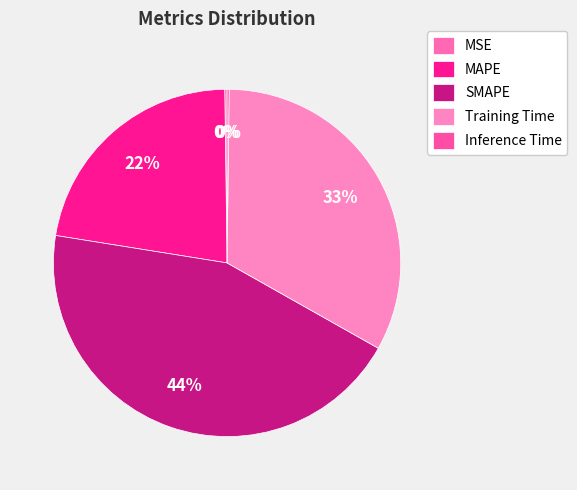

Which category has the smallest portion of the pie?

Inference Time